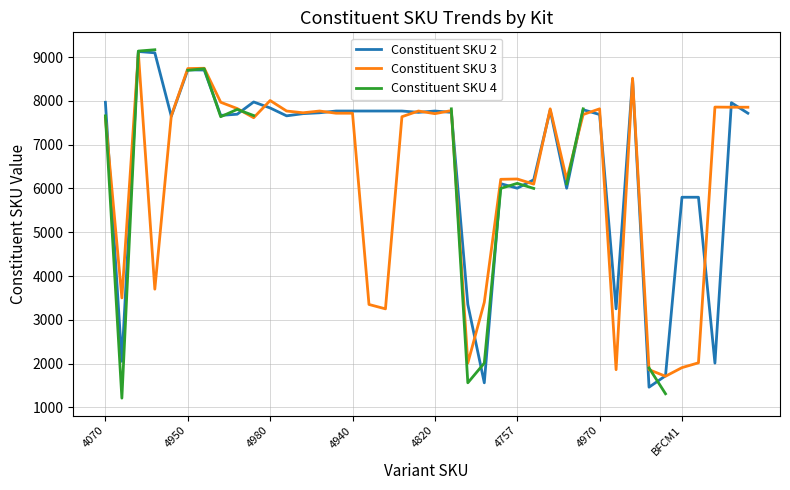

What is the maximum value for Constituent SKU 3?

9100